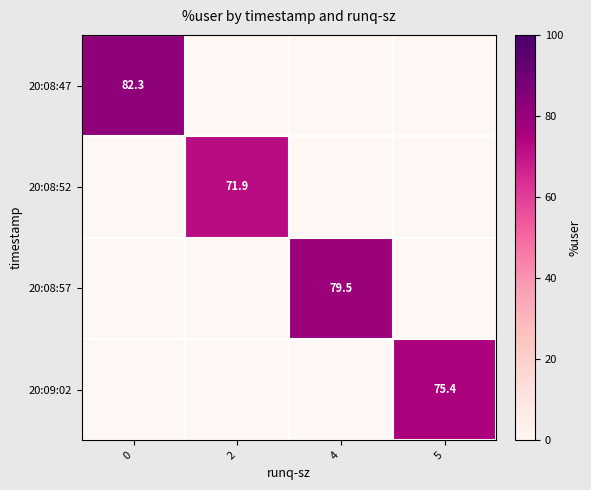

Which has a higher value, 4 or 5?

4